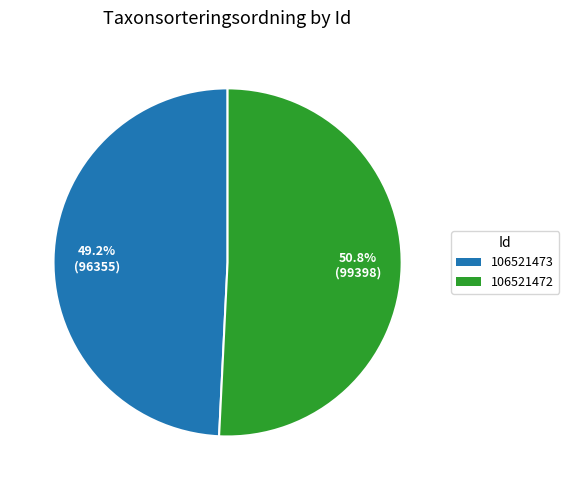

What percentage is the 106521473 slice, to the nearest percent?

49%